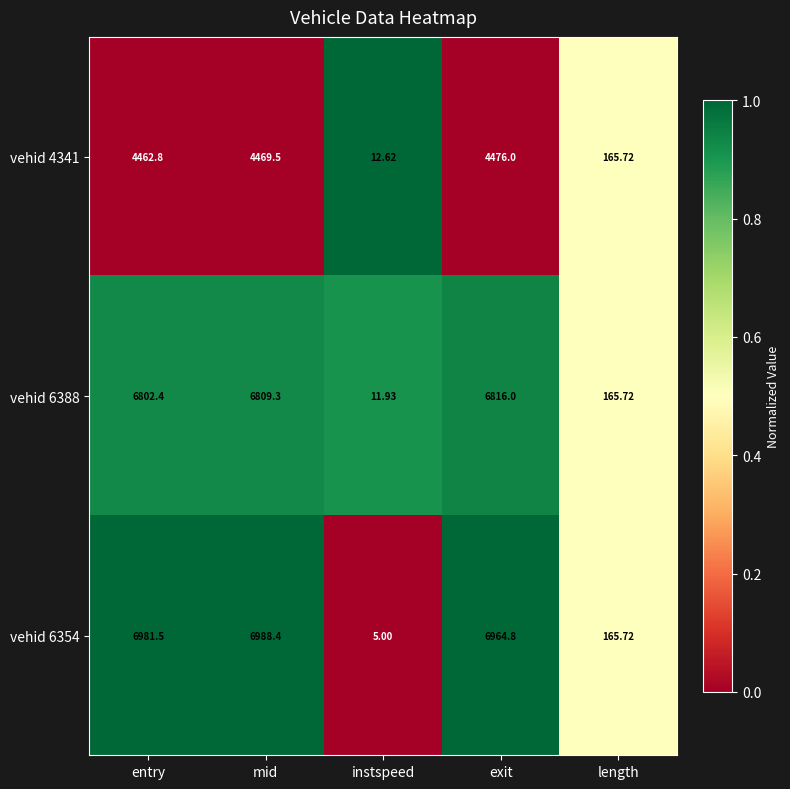

At which label does vehid 6354 reach its minimum?

instspeed